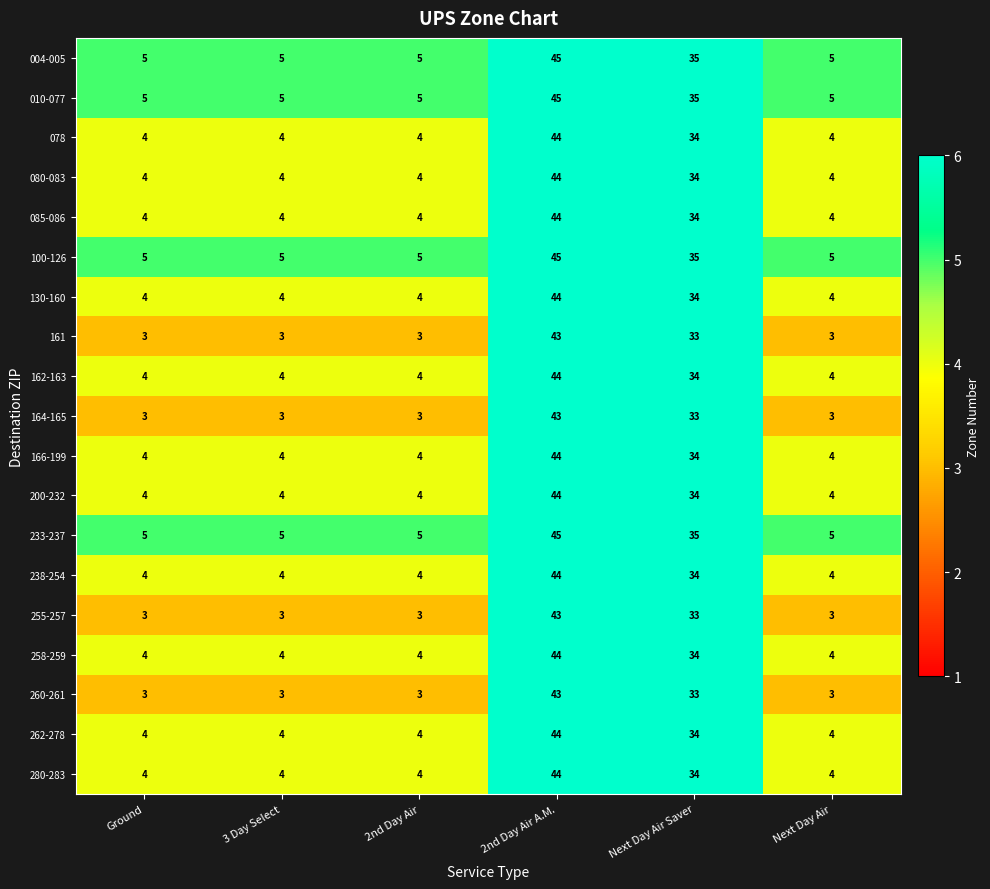

Read the 164-165 value at 3 Day Select.

3